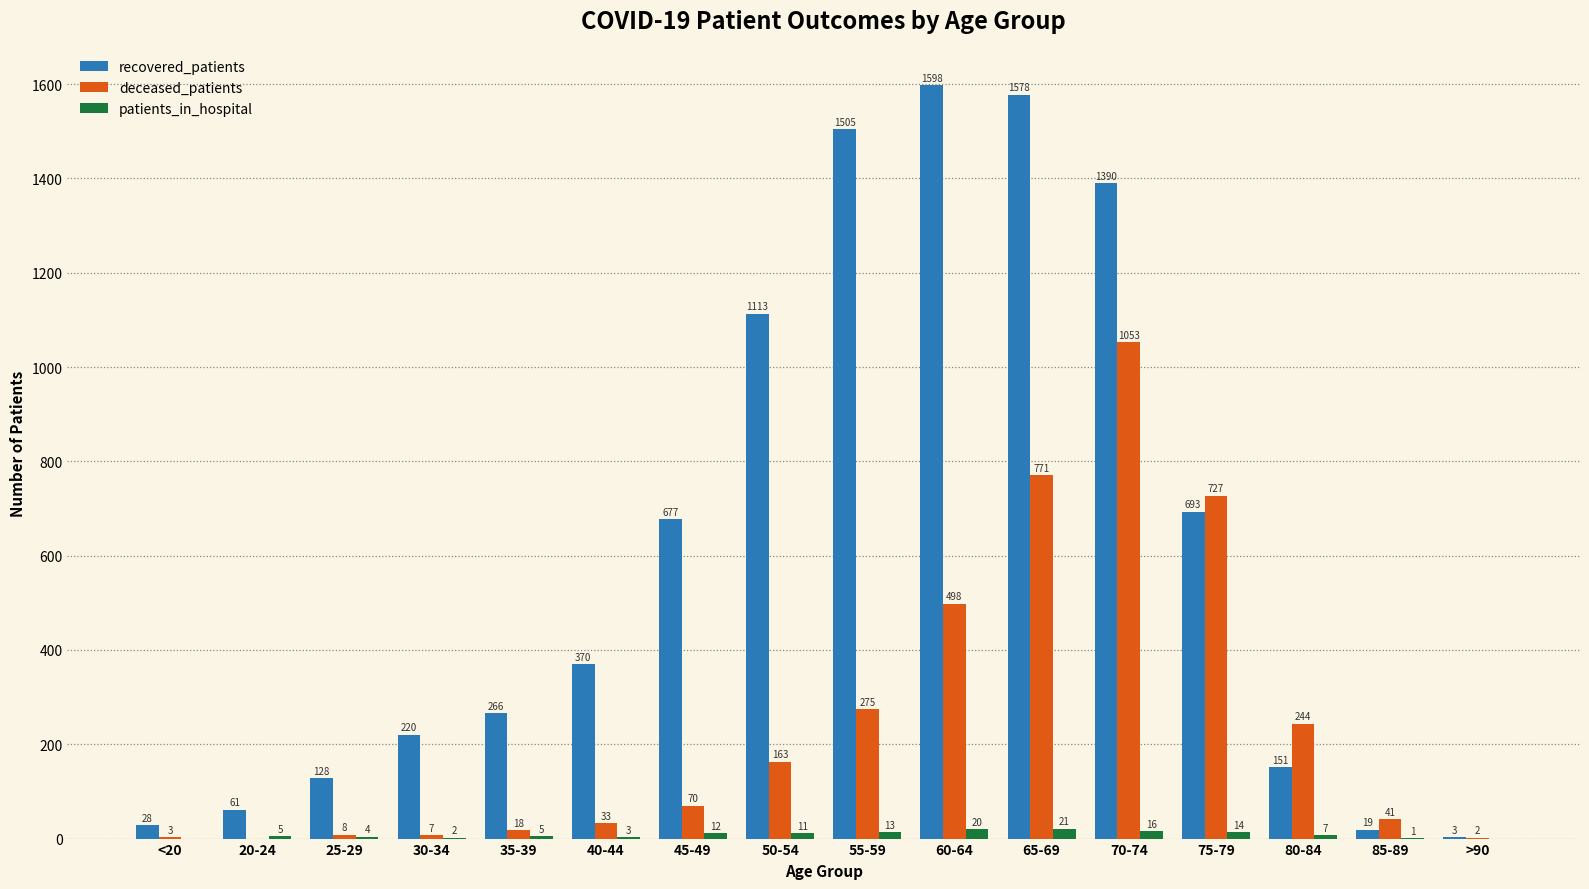

Which series has the widest spread of values?

recovered_patients